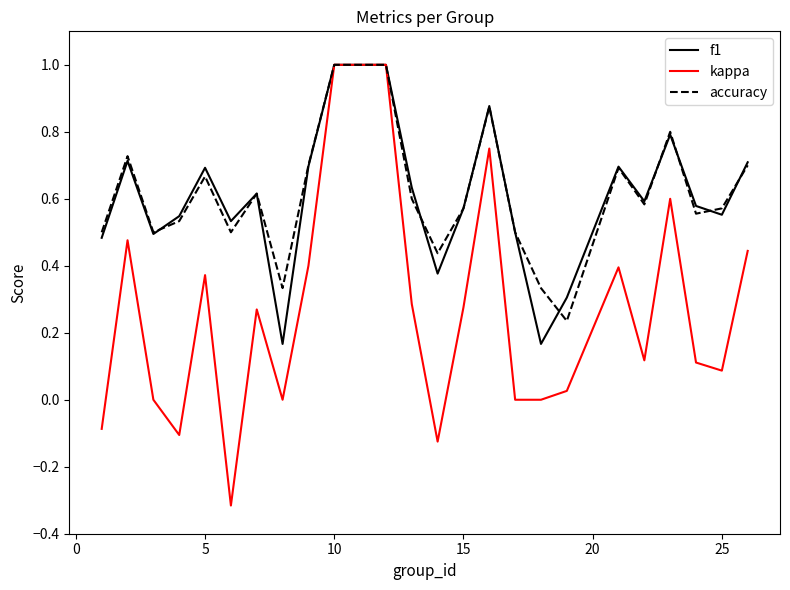

What is the sum of all accuracy values?

14.5